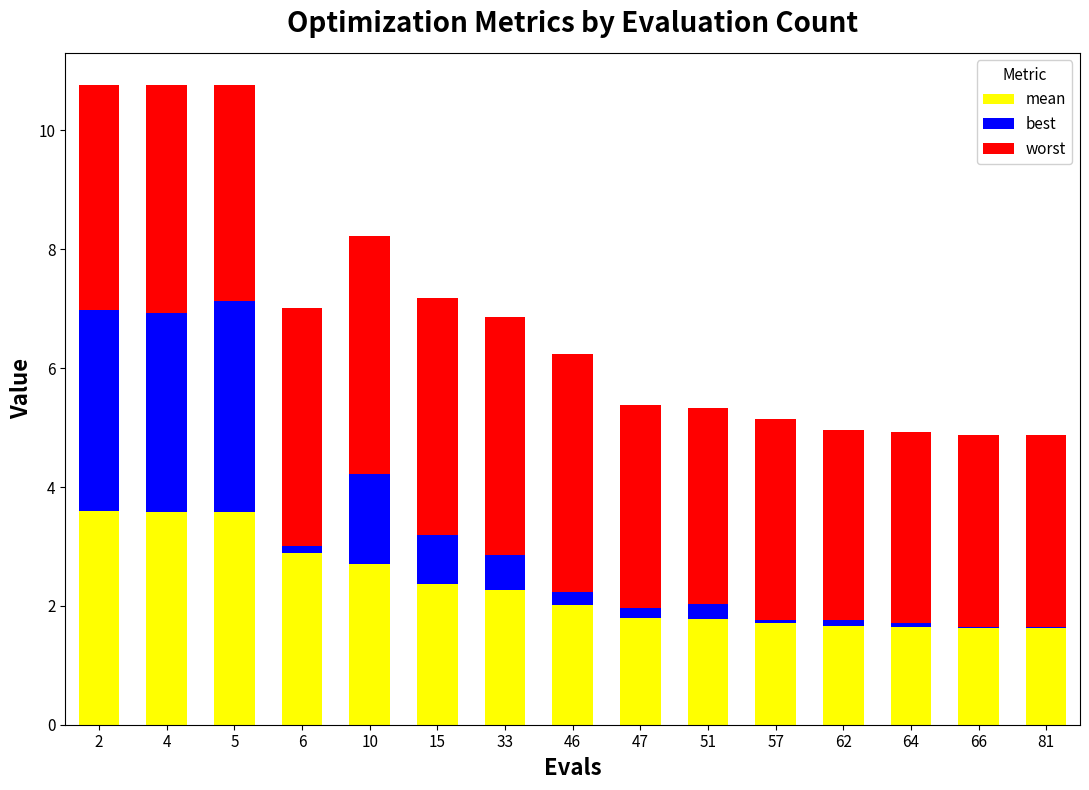

True or false: best has a value of 0.1 at 6.

True